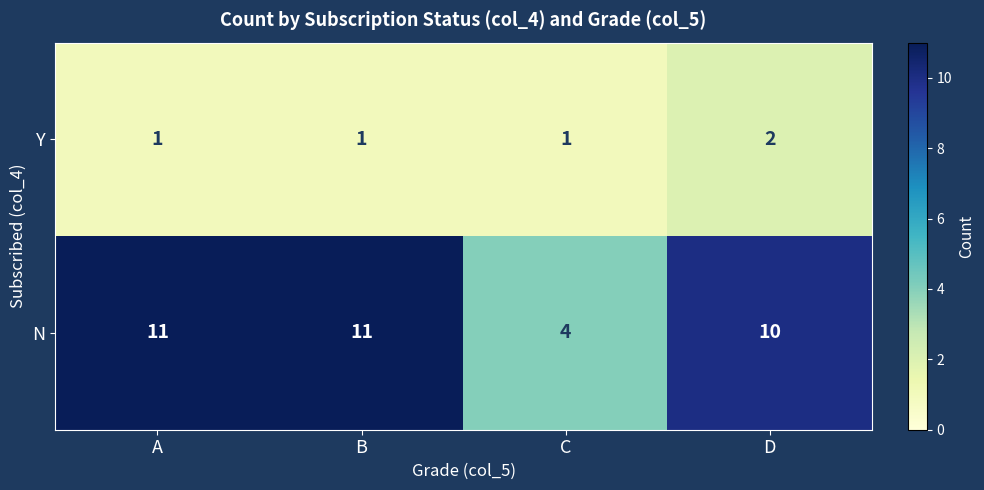

Which series has the widest spread of values?

N